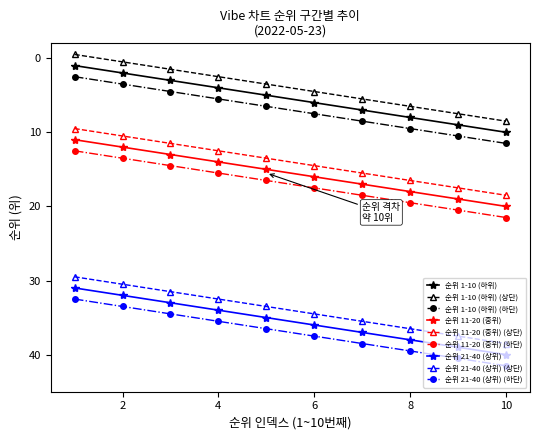

What is the difference between the maximum and minimum values in the 순위 21-40 (상위) (상단) series?

9.0